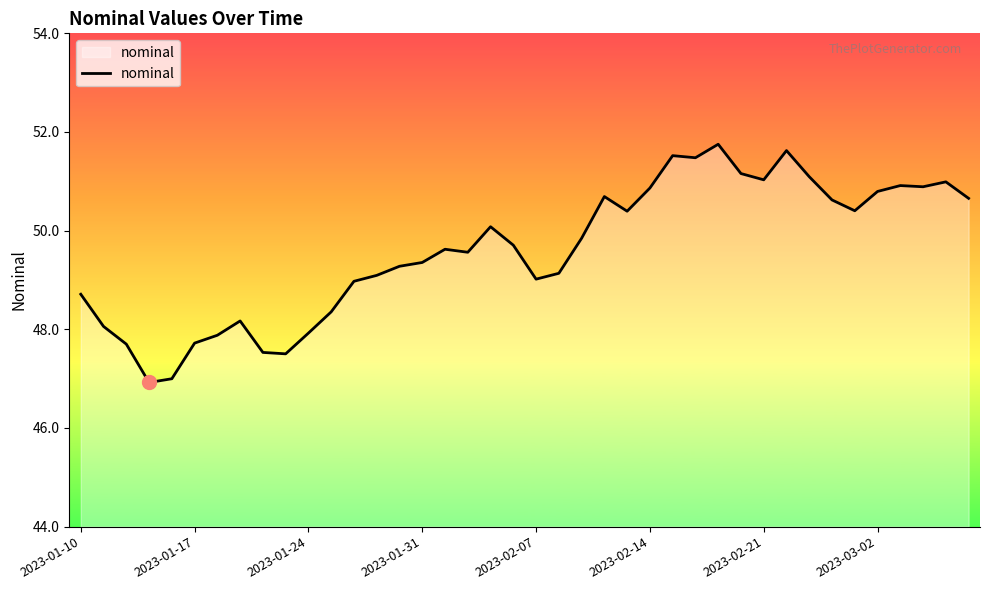

What is the difference between the maximum and minimum values?

4.8